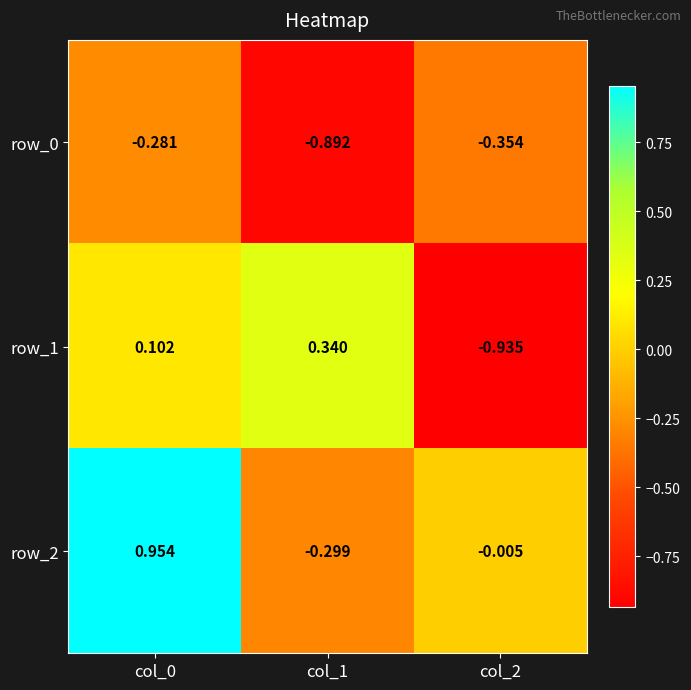

How many values in the row_1 series are below 0?

1